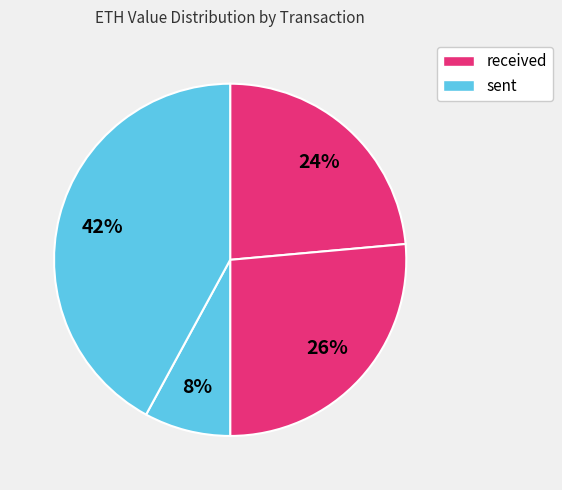

How many slices are in this pie chart?

4